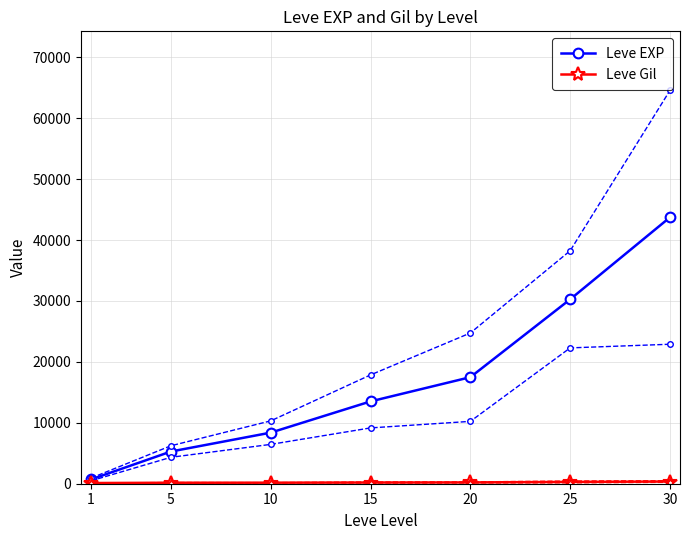

What is the sum of the Leve EXP values at 20 and 10?

25871.7